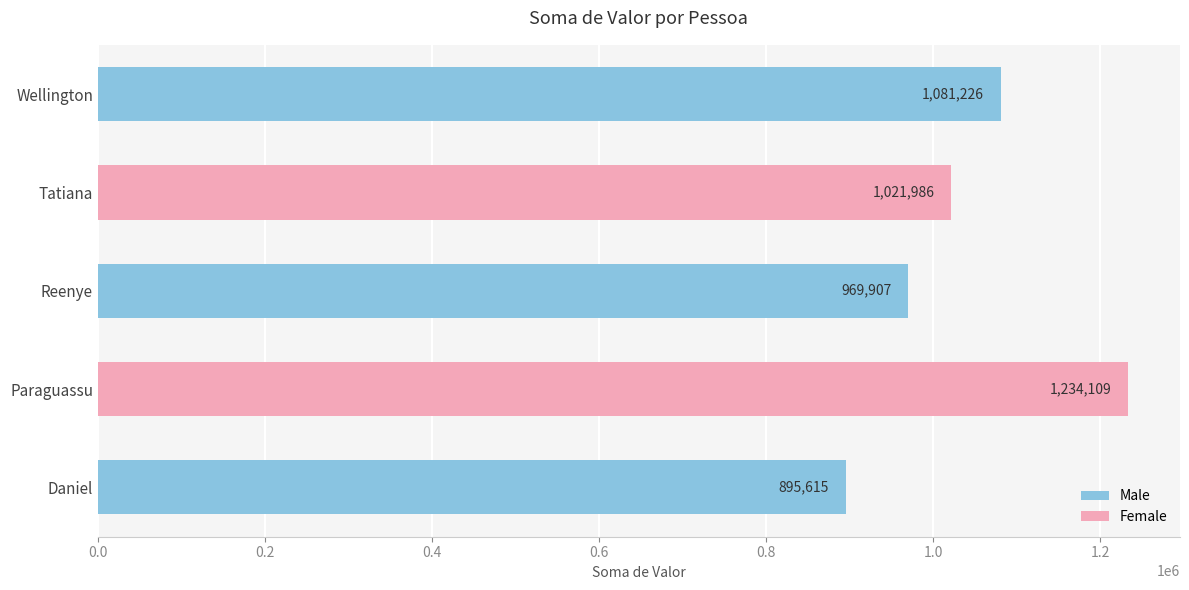

What is the smallest value displayed?

895614.6